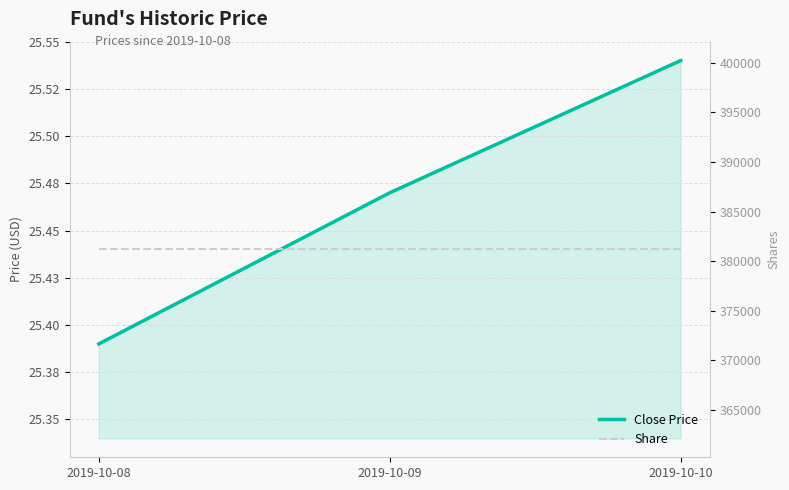

Is the value of Close Price at 2019-10-09 greater than the value of Share at 2019-10-08?

No